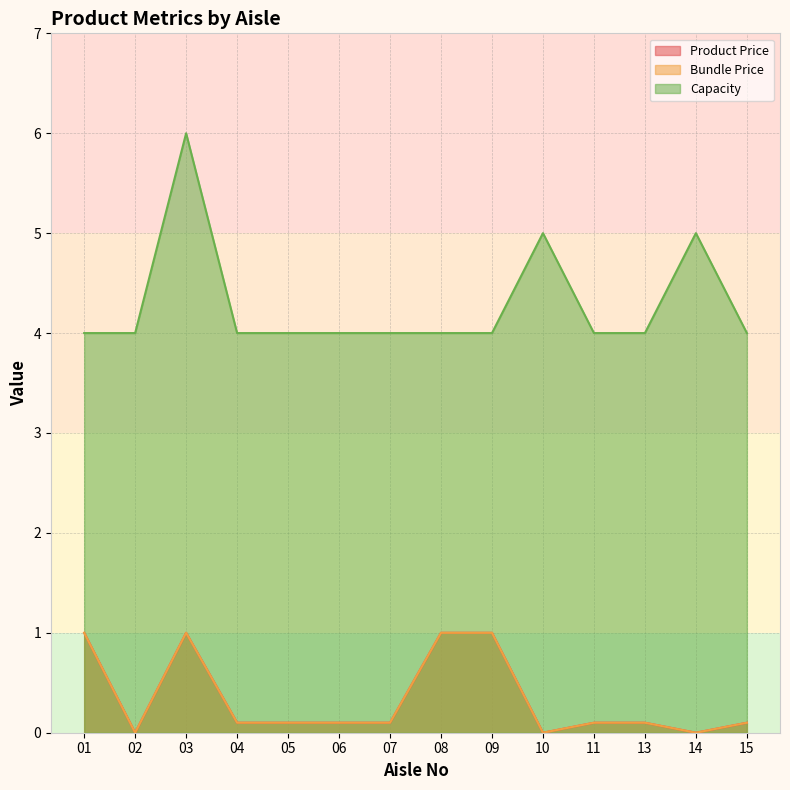

What is the value of the Capacity point at the 13th from the left?

5.0